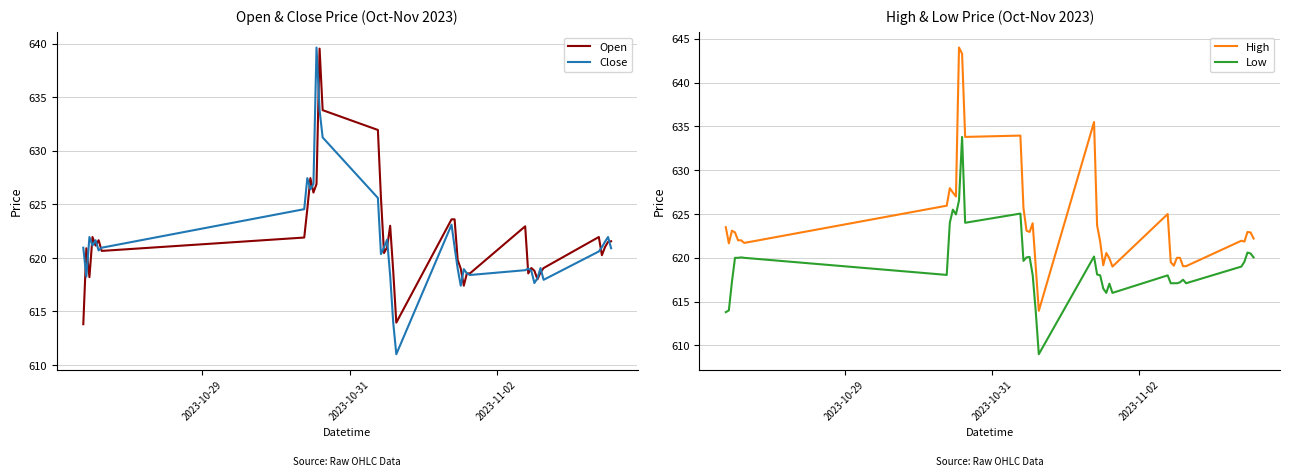

How many interior local valleys does the Close series have?

10